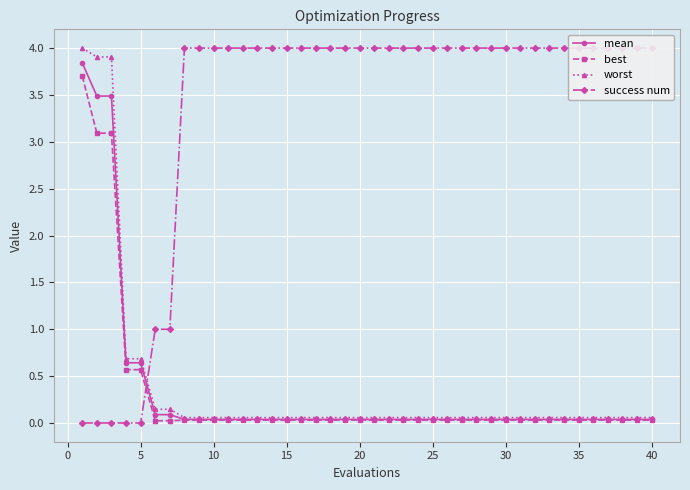

How many lines are shown in the chart?

4